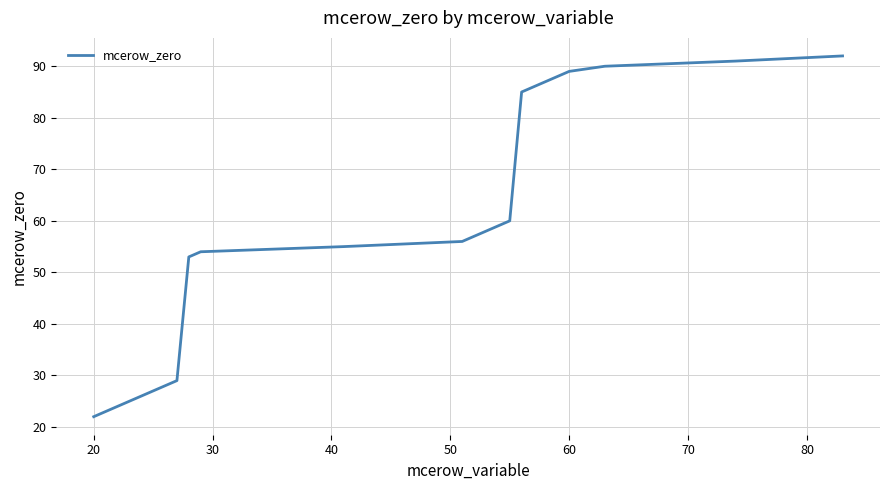

True or false: there are more than 2 points higher than both neighbors.

False